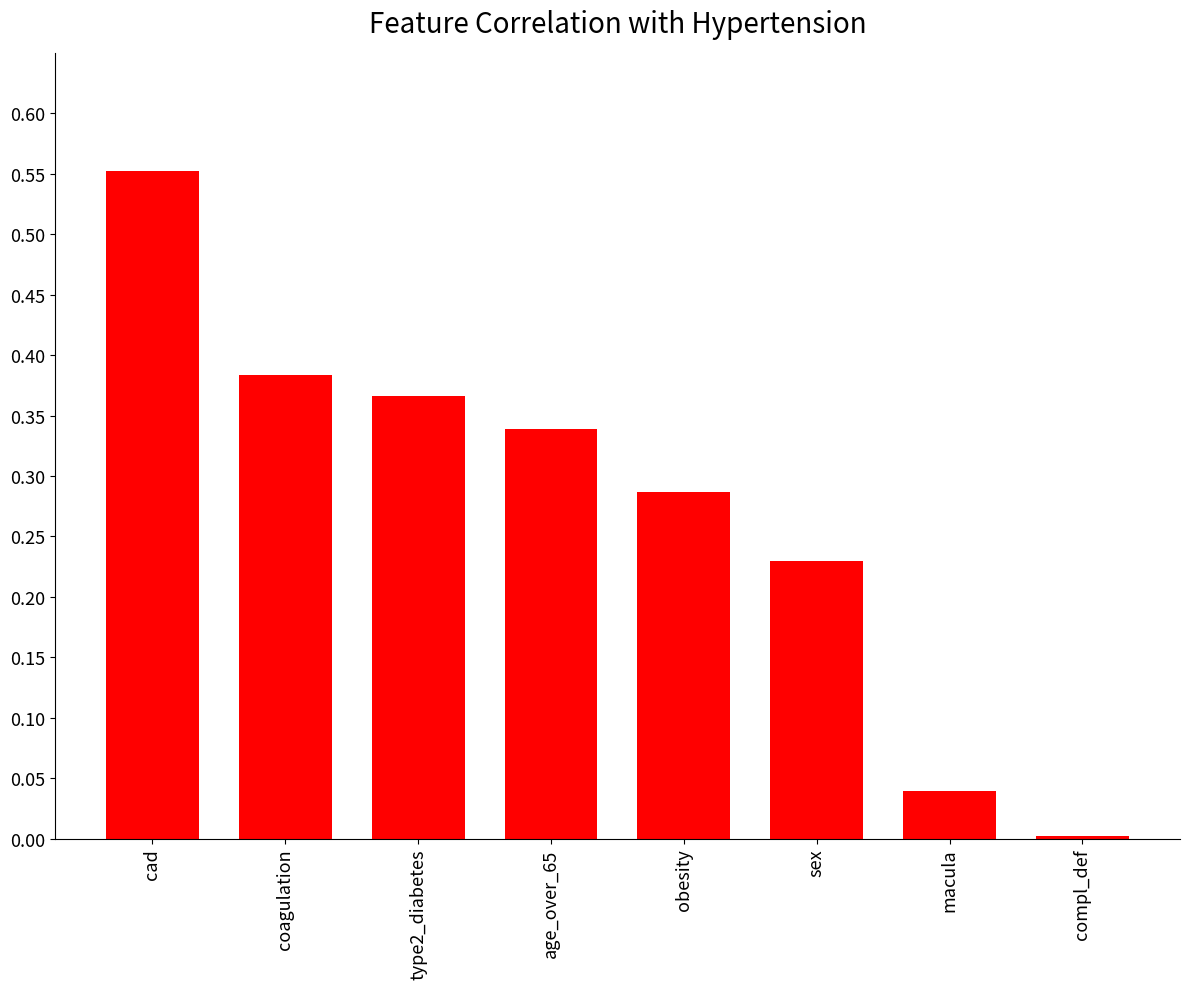

At which category does the chart reach its minimum across all series?

compl_def